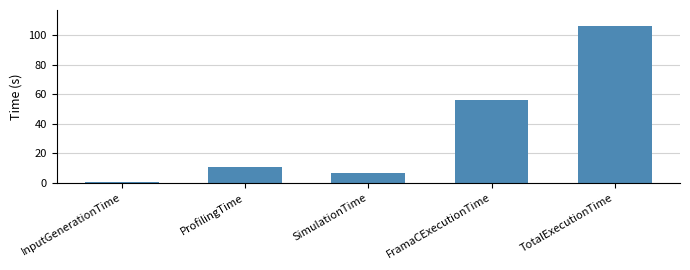

Reading left to right, extract all data points from this chart.

0.1	10.7	6.2	55.9	106.6